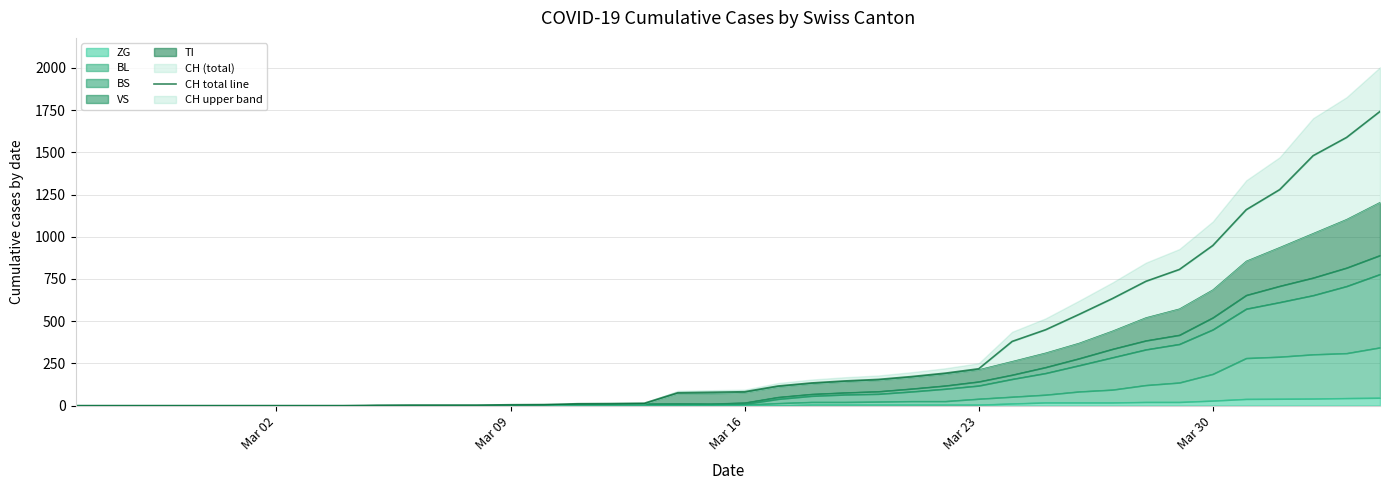

How many lines are shown in the chart?

1